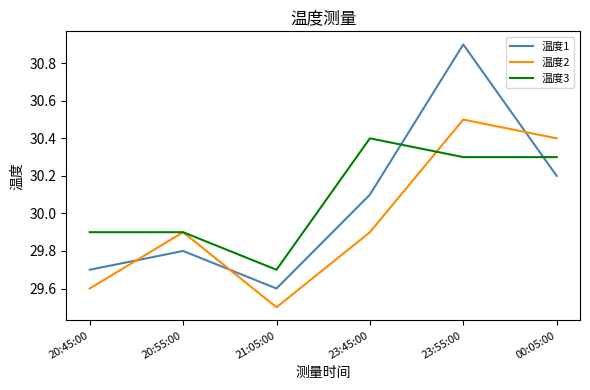

After their last crossing, which series has the higher values: 温度1 or 温度3?

温度3